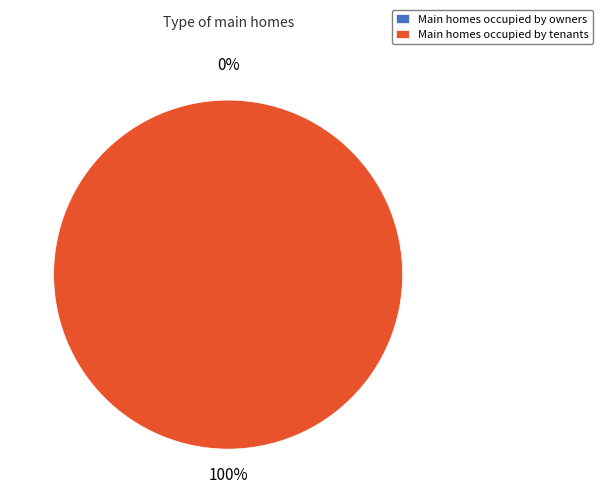

To the nearest percent, what is the difference between the 0 and 1 slice percentages?

100%